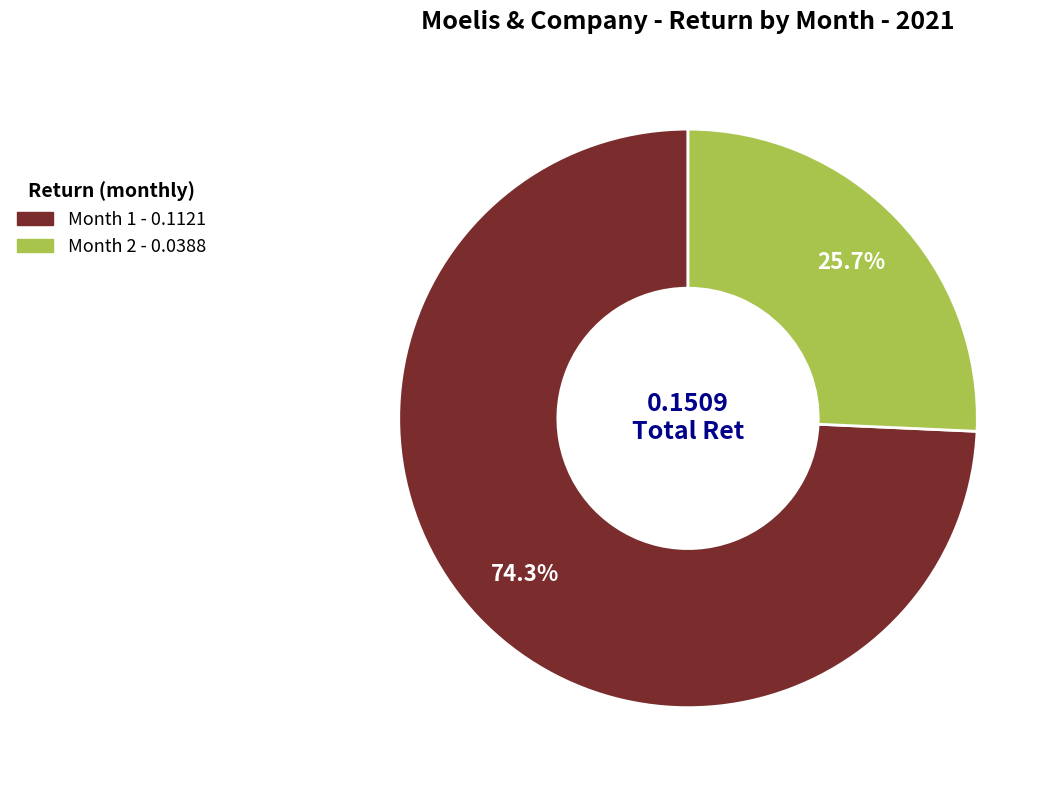

Does any single category account for the majority?

Yes